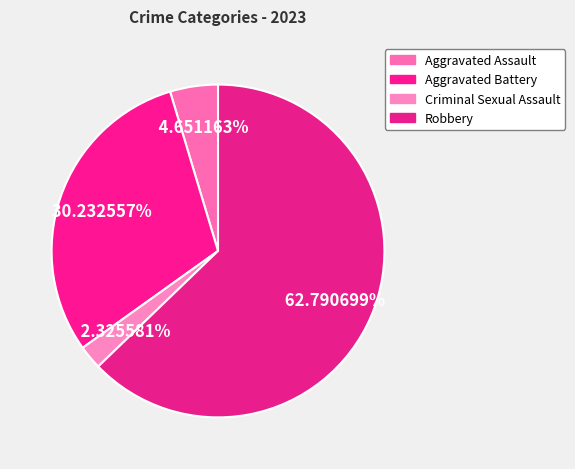

Is it true that Criminal Sexual Assault is 2% of the pie?

True